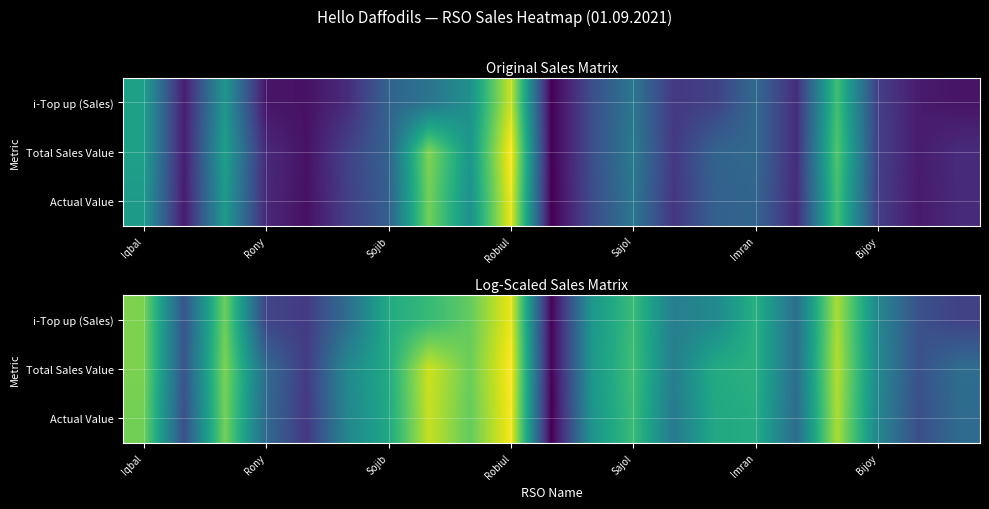

At how many categories does at least one series exceed 8?

20